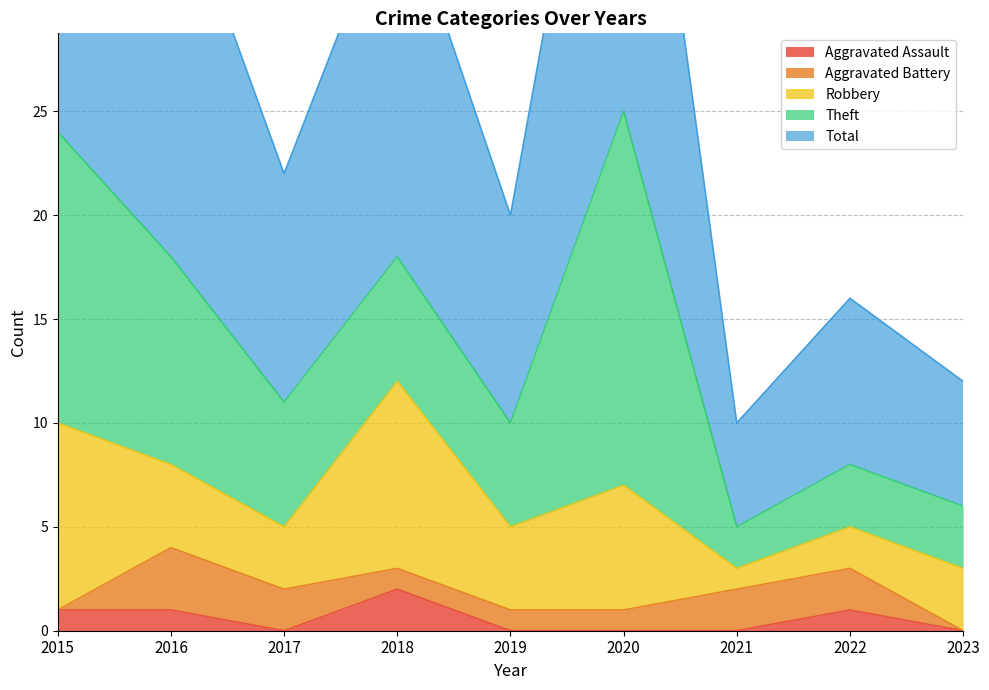

How many values in the Theft series are below 6?

4